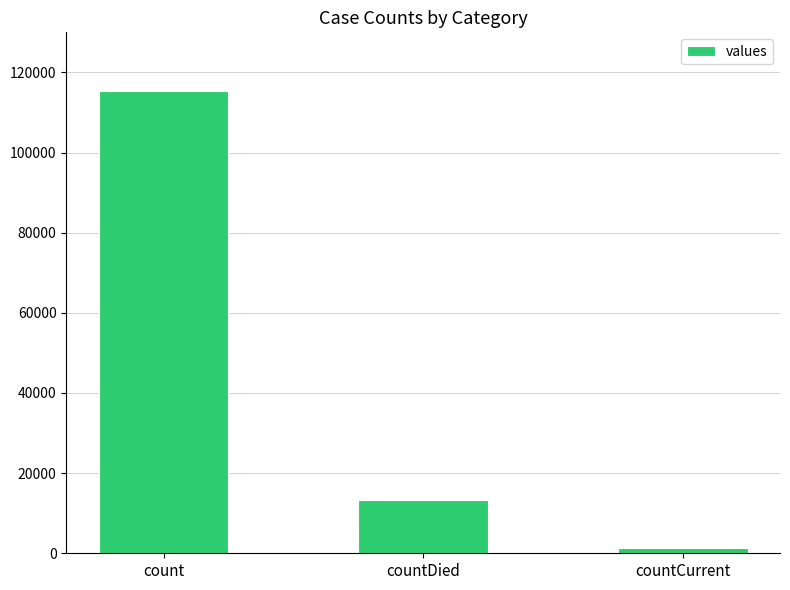

What is the change in value from countDied to countCurrent?

-11960